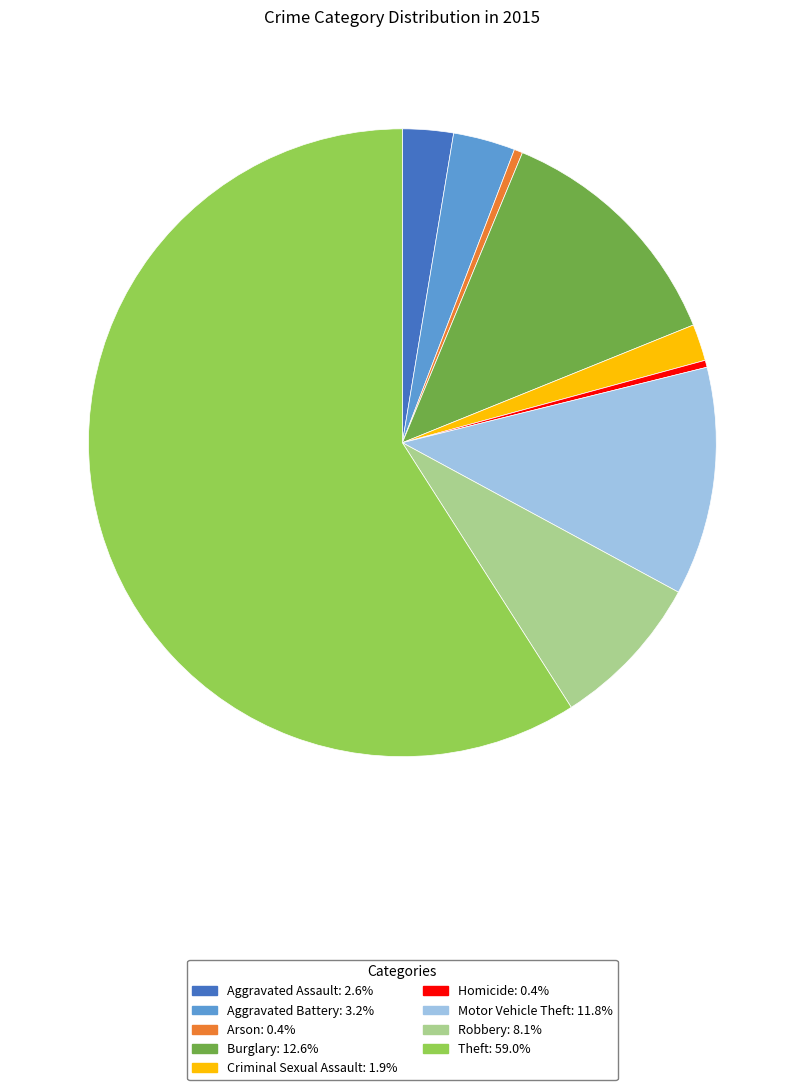

Between Criminal Sexual Assault and Aggravated Battery, which is larger?

Aggravated Battery